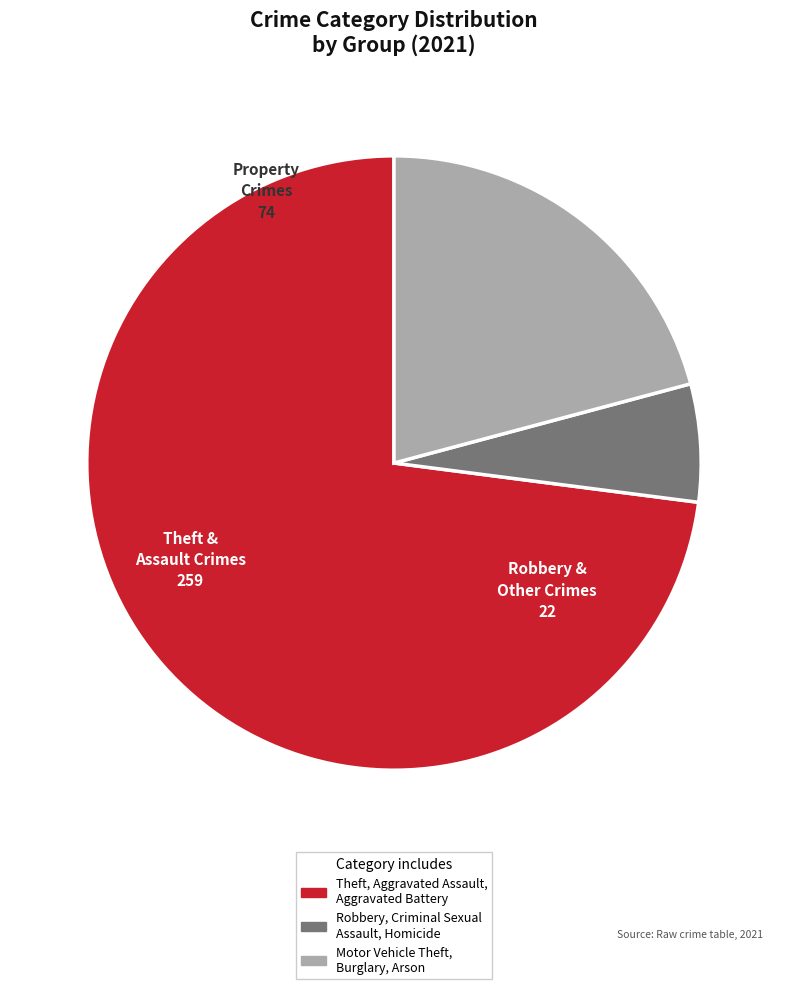

Does any single category account for the majority?

Yes